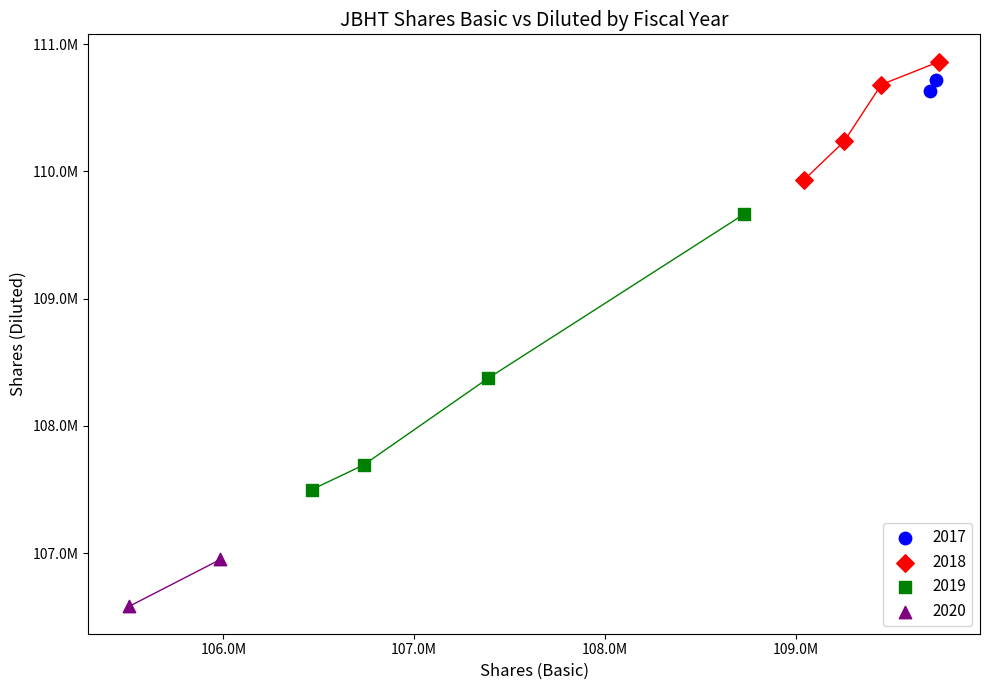

What are all the series names shown in the legend?

2017, 2018, 2019, 2020